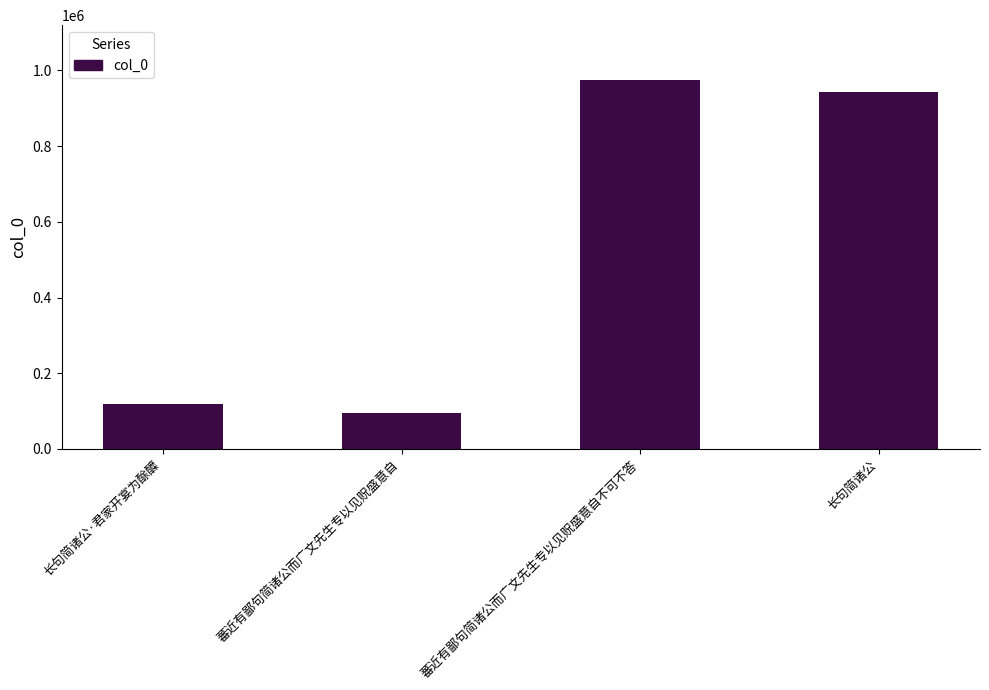

Which has a higher value, 长句简诸公·君家开宴为酴醾 or 蕃近有鄙句简诸公而广文先生专以见贶盛意自不可不答?

蕃近有鄙句简诸公而广文先生专以见贶盛意自不可不答